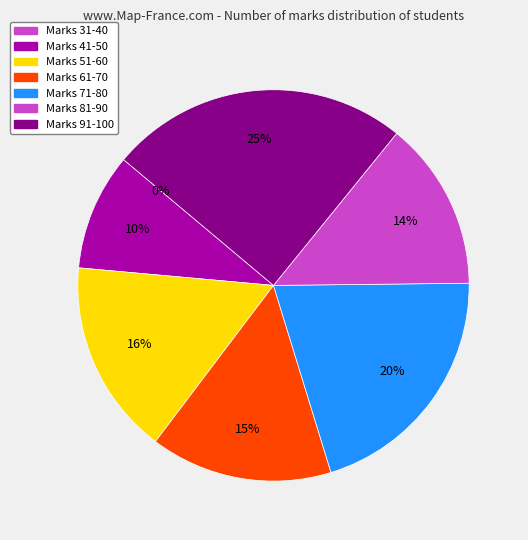

To the nearest percent, what is the average slice percentage?

14%